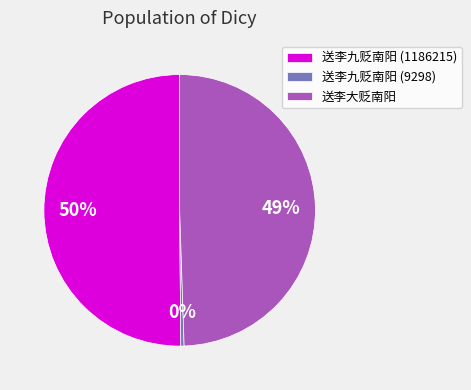

The 送李大贬南阳 slice represents 49% of the pie. True or false?

True